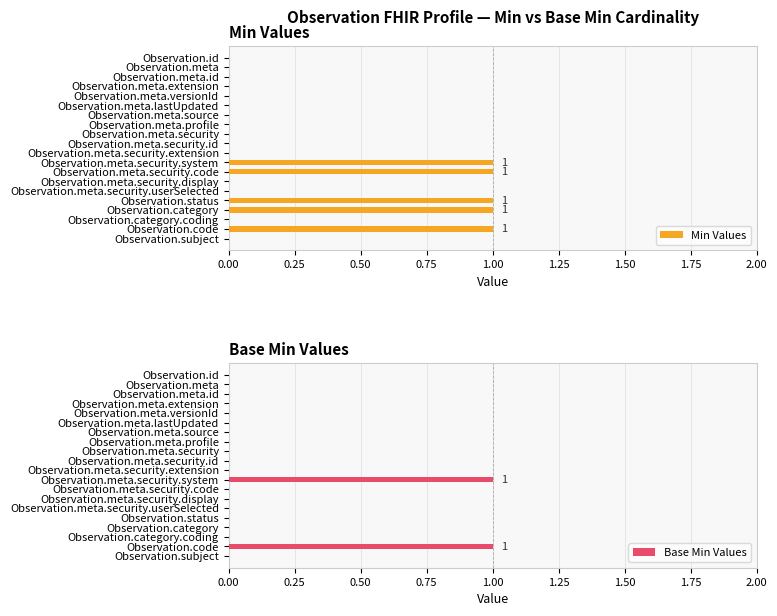

How many values in the Base Min Values series exceed 0?

2